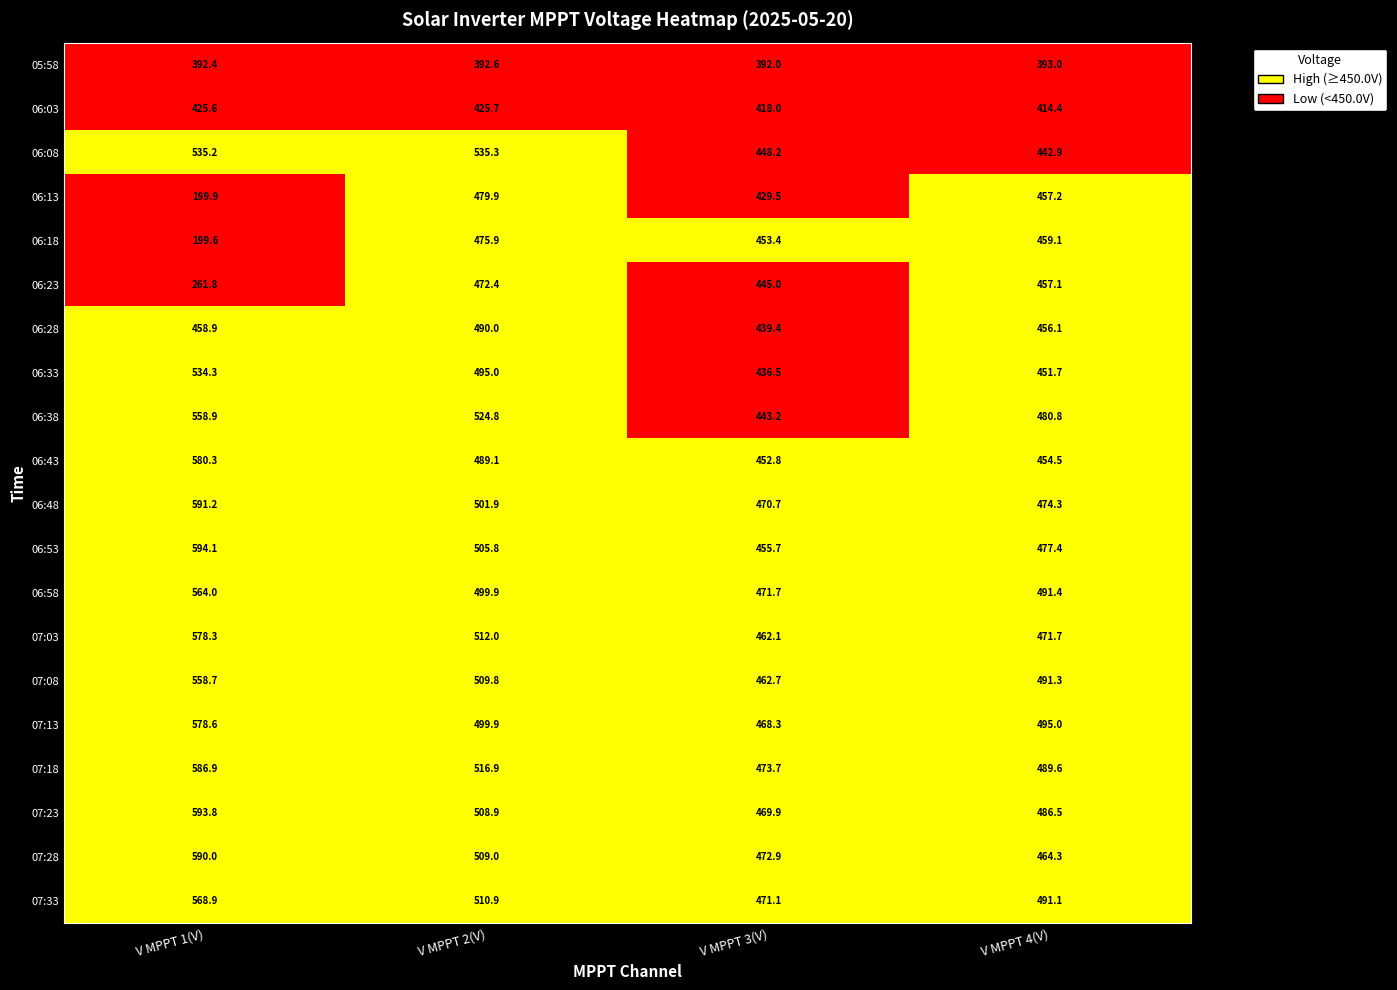

What is the difference between the highest and lowest values at V MPPT 1(V)?

394.5